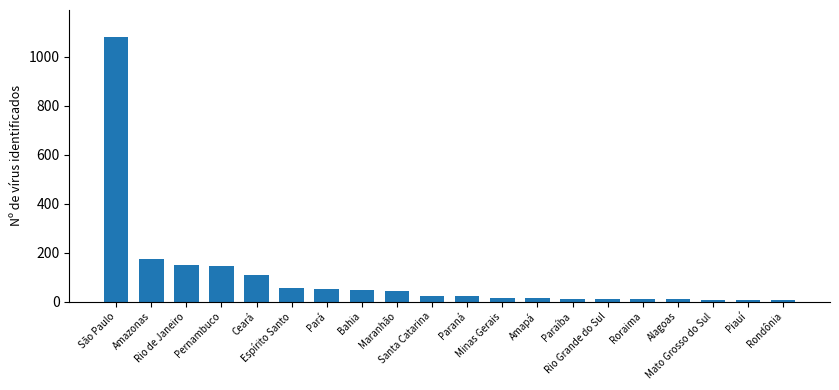

What is the average value?

100